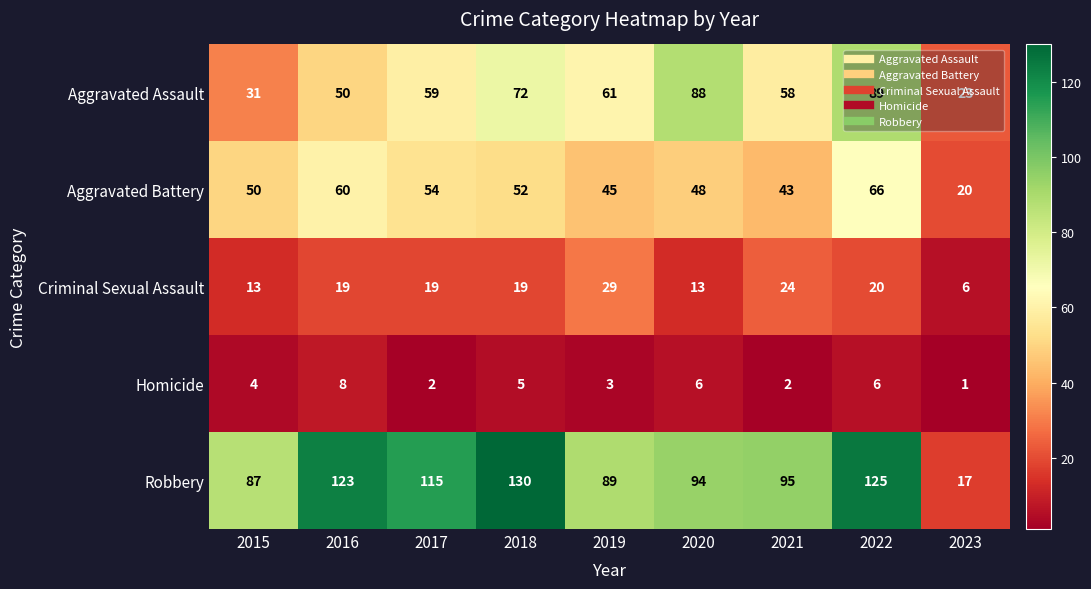

Between 2016 and 2019, which series saw the biggest shift?

Robbery